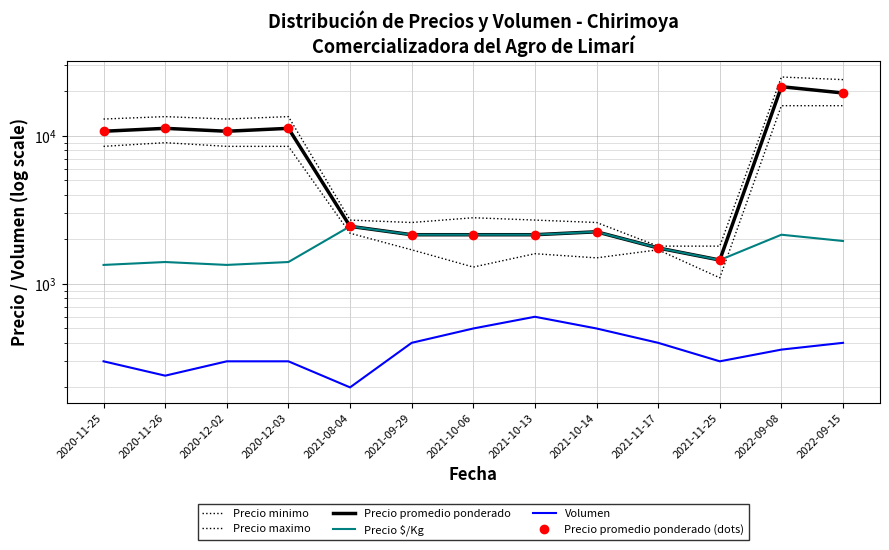

Which series has the largest range (max minus min)?

Precio maximo